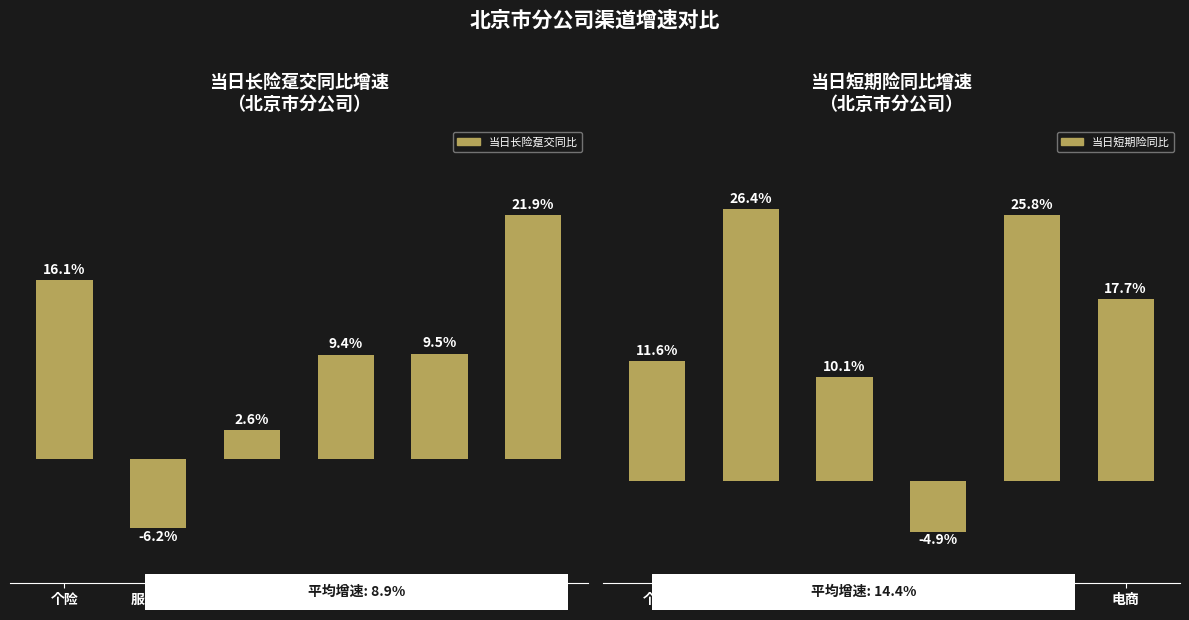

Reading left to right, transcribe all the data shown in this chart.

当日长险趸交同比: 个险=16.1	服务营销=-6.2	团险=2.6	银保=9.4	互动=9.5	电商=21.9
当日短期险同比: 个险=11.6	服务营销=26.4	团险=10.1	银保=-4.9	互动=25.8	电商=17.7